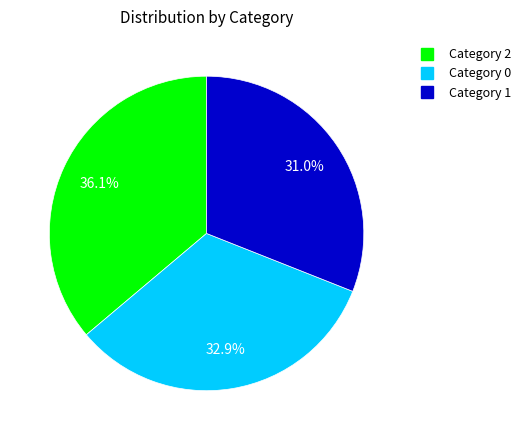

Is there any slice that represents more than half of the pie?

No